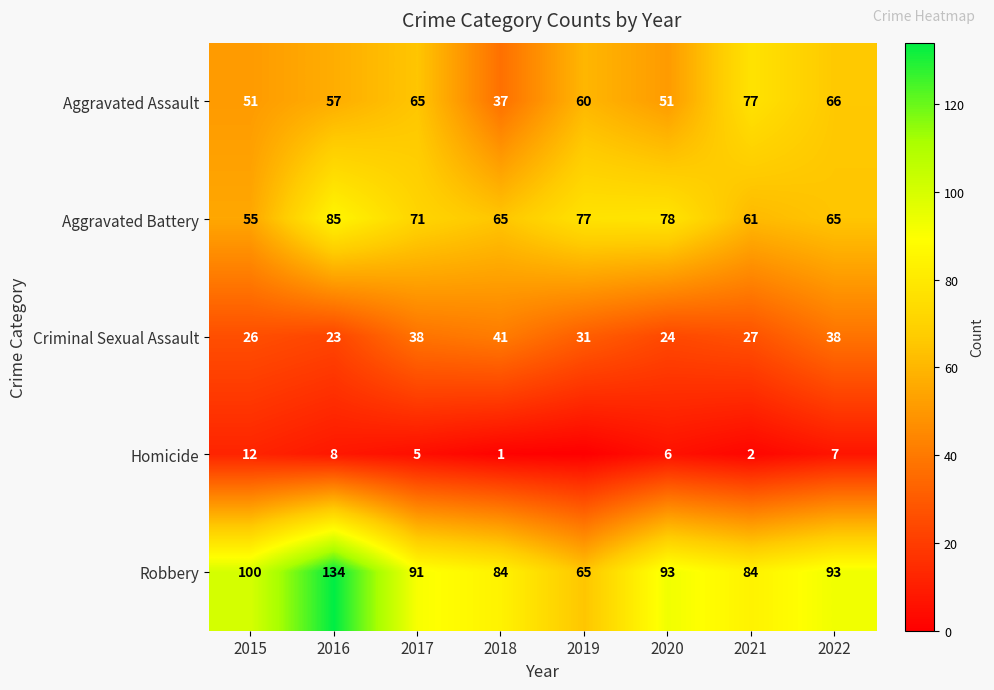

At 2021, list the series in order from largest to smallest.

Robbery, Aggravated Assault, Aggravated Battery, Criminal Sexual Assault, Homicide